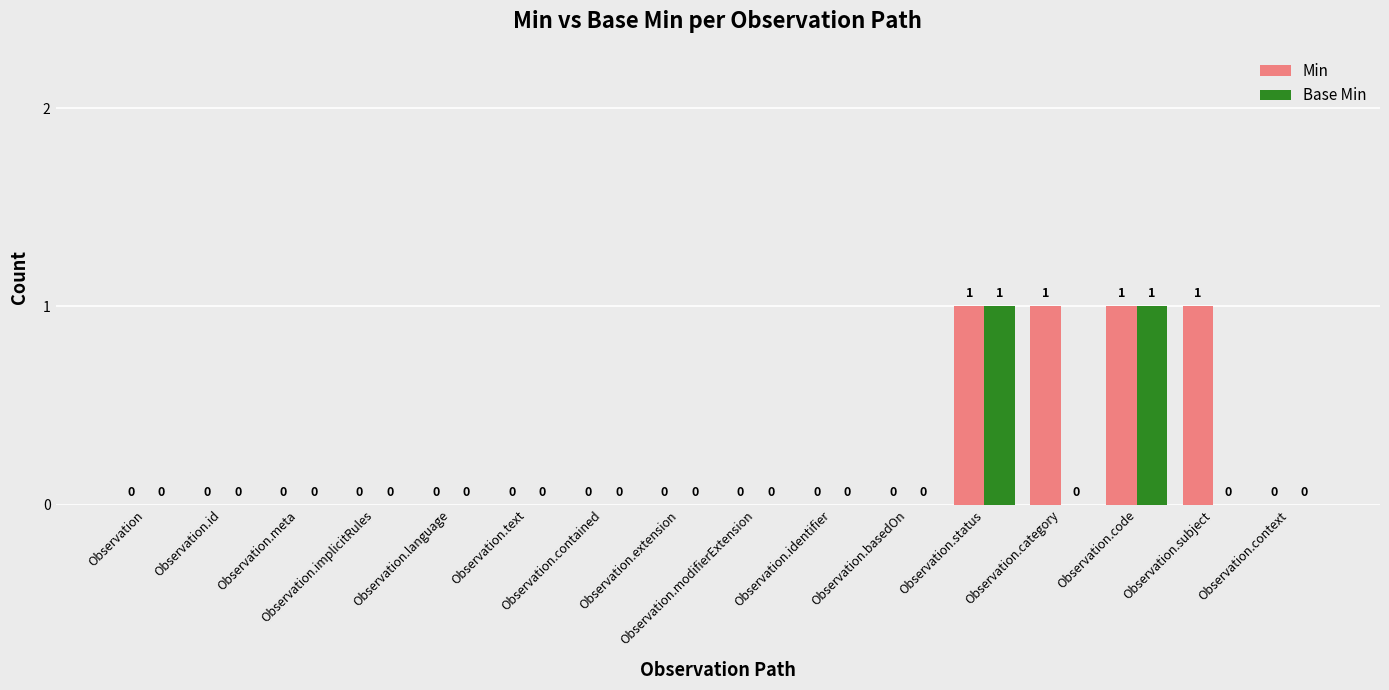

What is the sum of all Min values?

4